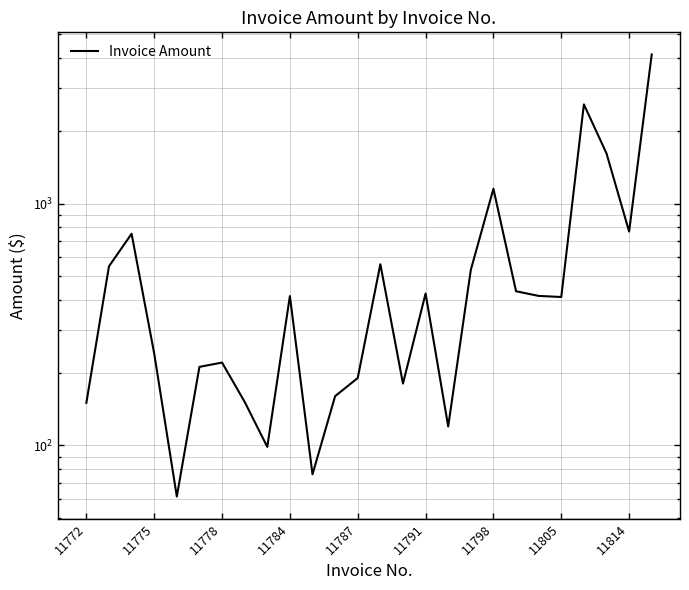

What is the sum of all values?

16579.9